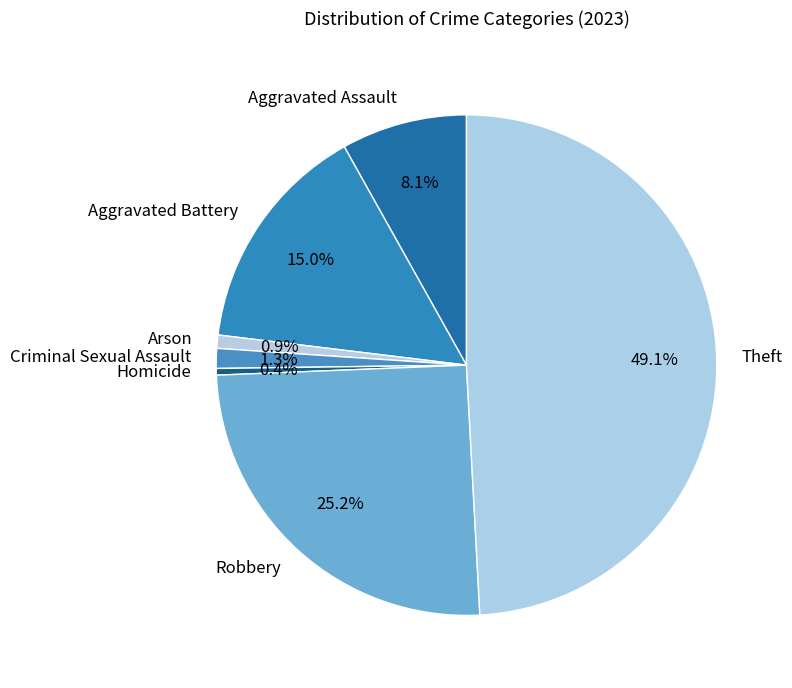

To the nearest percent, what portion does Criminal Sexual Assault represent?

1%